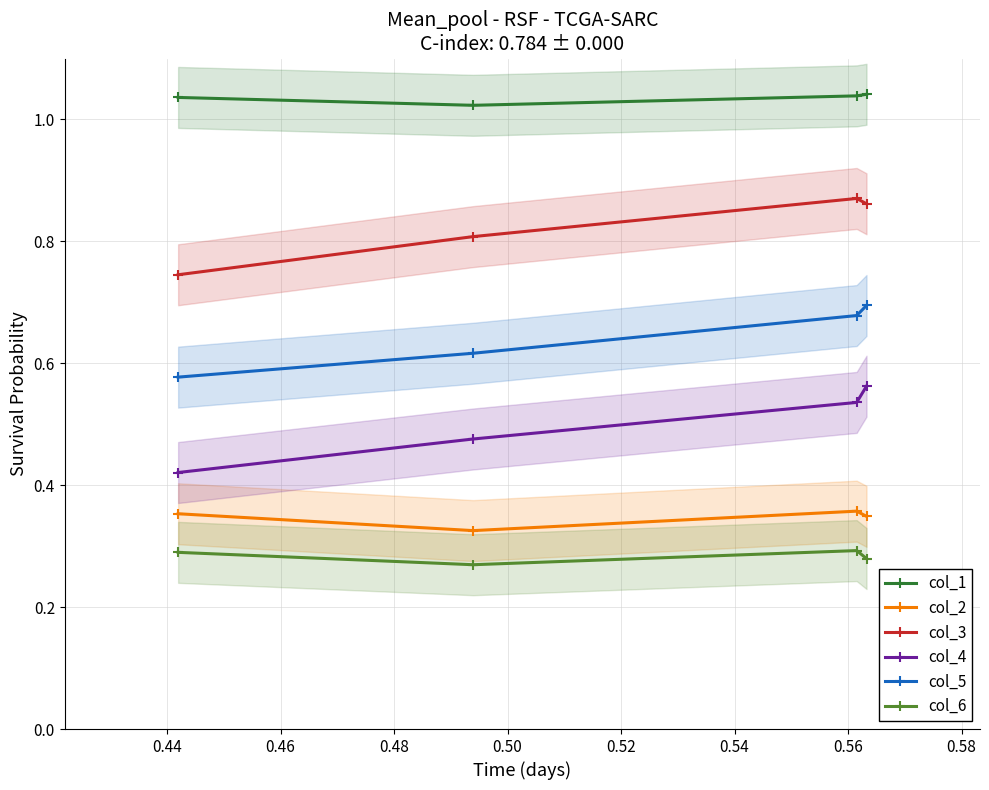

Which series has the largest total across all categories?

col_1